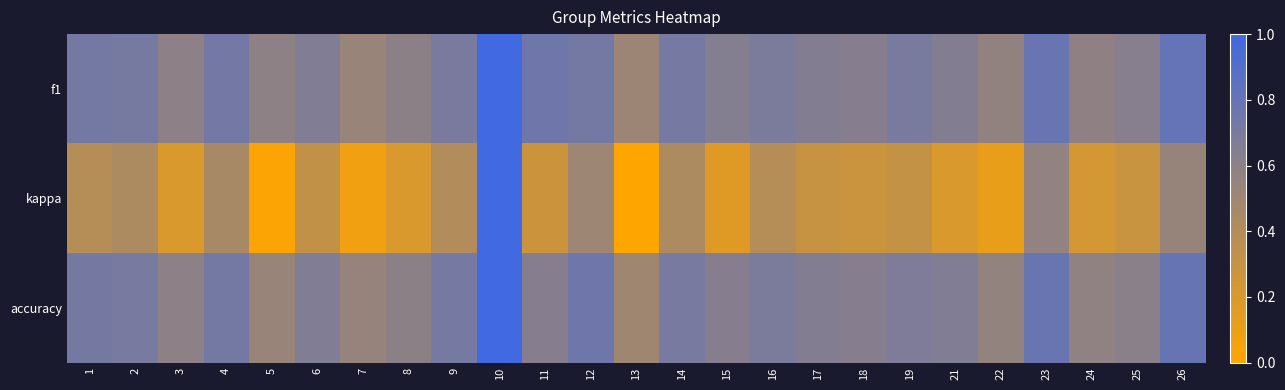

Reading left to right, what are all the values shown in this chart?

f1: 1=0.7	2=0.7	3=0.6	4=0.7	5=0.6	6=0.7	7=0.5	8=0.6	9=0.7	10=1.0	11=0.8	12=0.7	13=0.5	14=0.7	15=0.6	16=0.7	17=0.7	18=0.6	19=0.7	21=0.6	22=0.6	23=0.8	24=0.6	25=0.6	26=0.8
kappa: 1=0.4	2=0.4	3=0.2	4=0.5	5=0.0	6=0.3	7=0.1	8=0.2	9=0.4	10=1.0	11=0.3	12=0.5	13=0.0	14=0.4	15=0.2	16=0.4	17=0.3	18=0.3	19=0.3	21=0.2	22=0.1	23=0.6	24=0.2	25=0.3	26=0.5
accuracy: 1=0.7	2=0.7	3=0.6	4=0.7	5=0.5	6=0.7	7=0.6	8=0.6	9=0.7	10=1.0	11=0.6	12=0.8	13=0.5	14=0.7	15=0.6	16=0.7	17=0.7	18=0.6	19=0.7	21=0.7	22=0.6	23=0.8	24=0.6	25=0.6	26=0.8